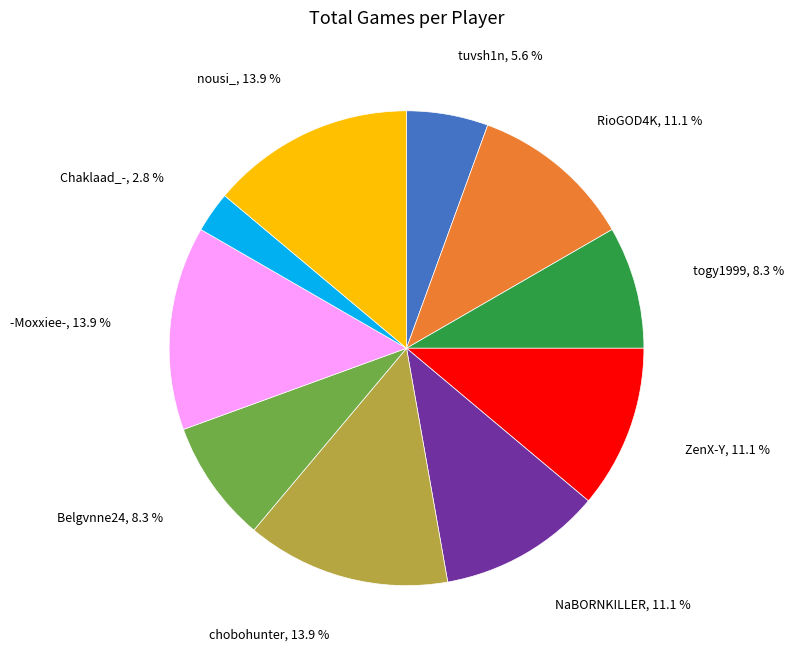

Is there a majority slice in this chart?

No